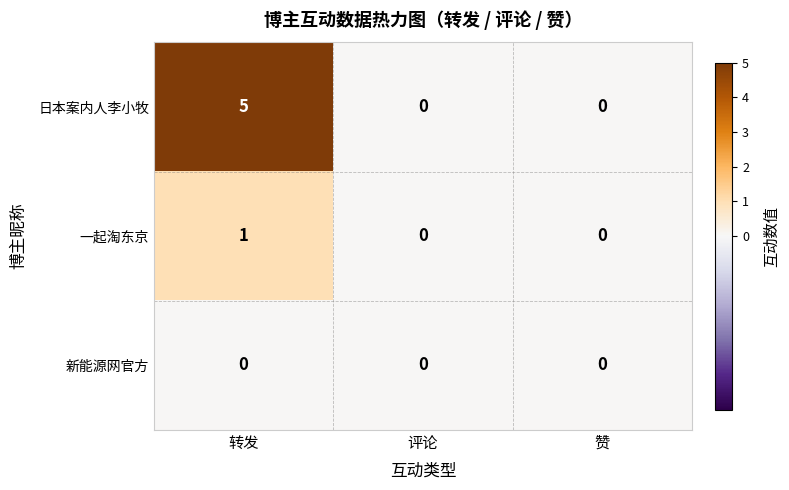

Which label corresponds to the largest value in the chart?

转发